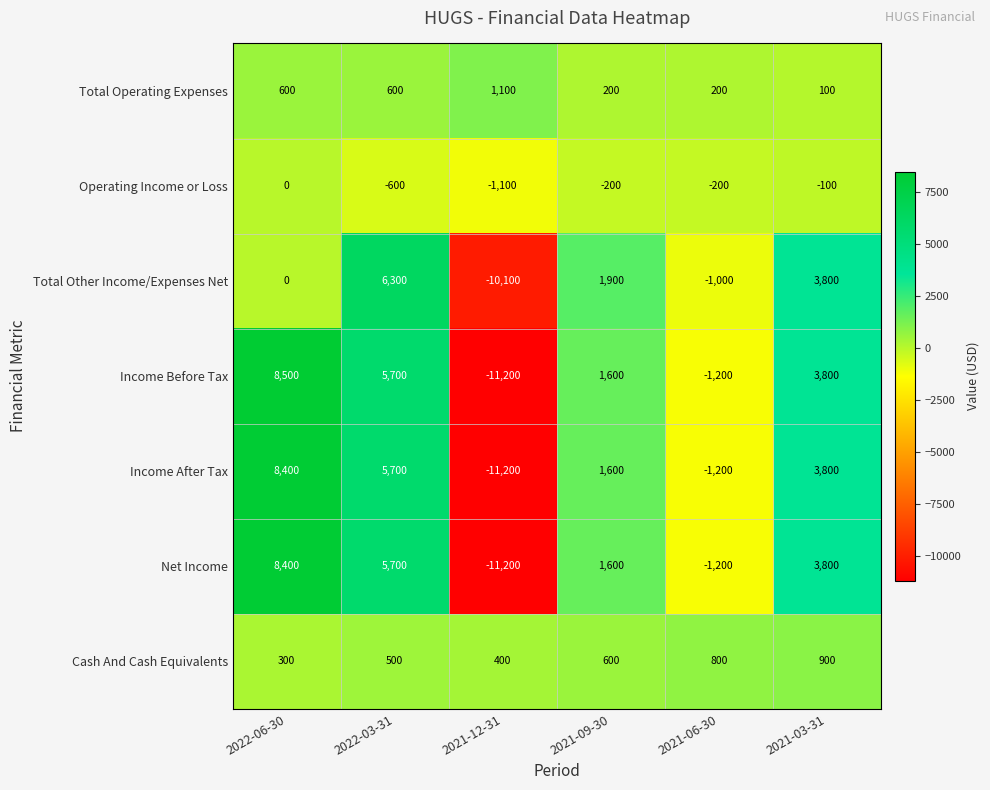

What is the difference between the maximum and minimum values in the Total Other Income/Expenses Net series?

16400